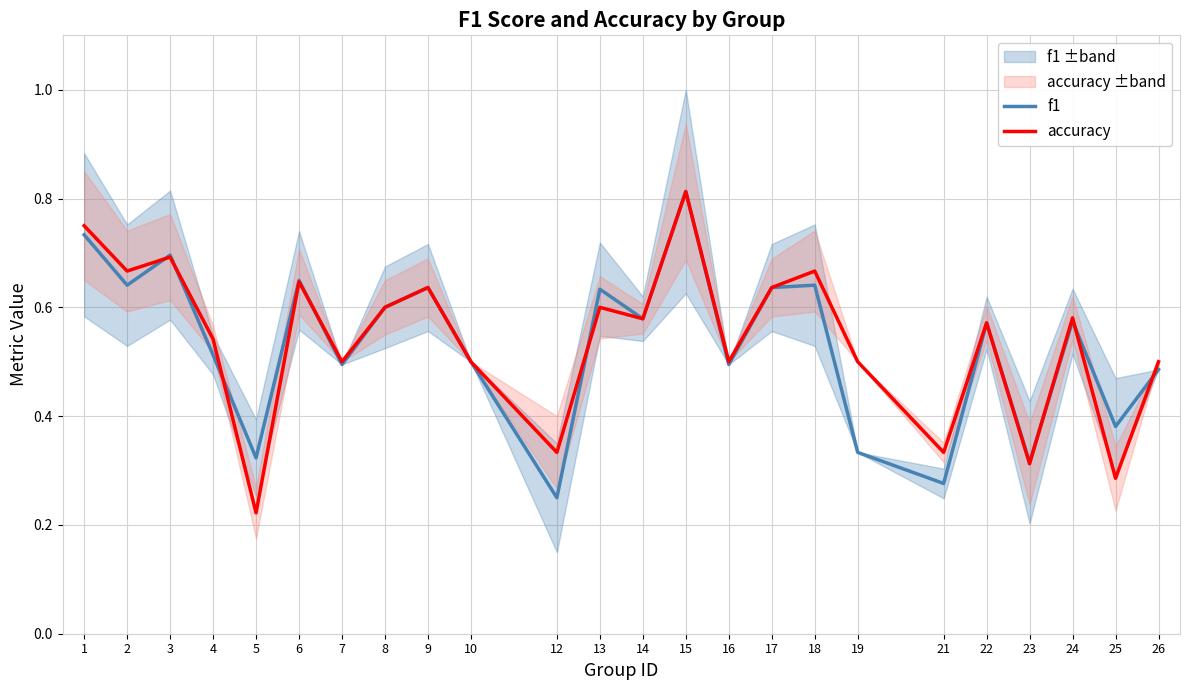

What are all the series names shown in the legend?

f1, accuracy